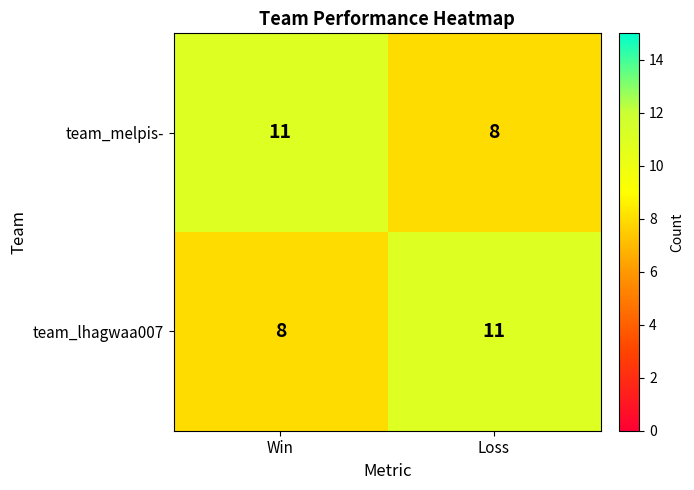

What is the spread (max minus min) of values at Win?

3